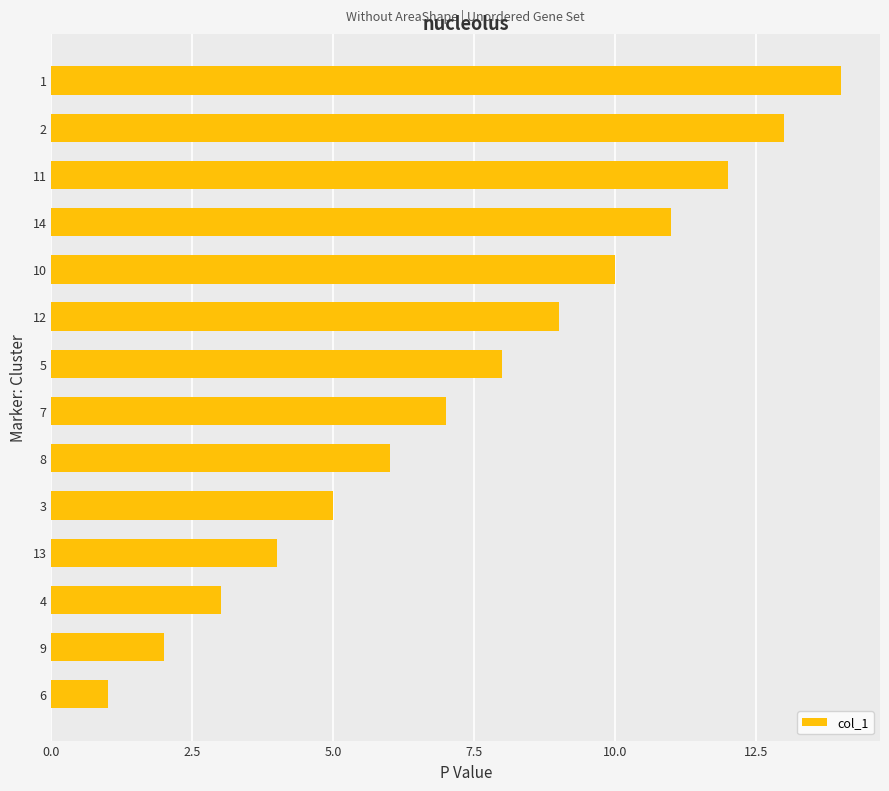

What is the greatest value displayed?

14